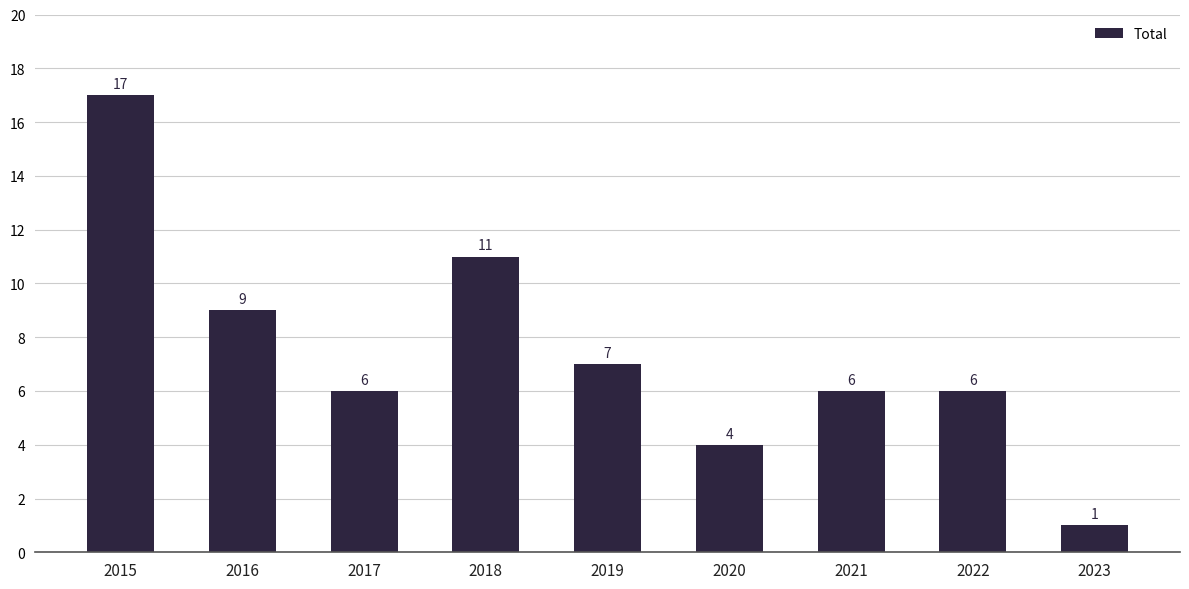

Reading left to right, list all the values displayed in this chart.

17	9	6	11	7	4	6	6	1